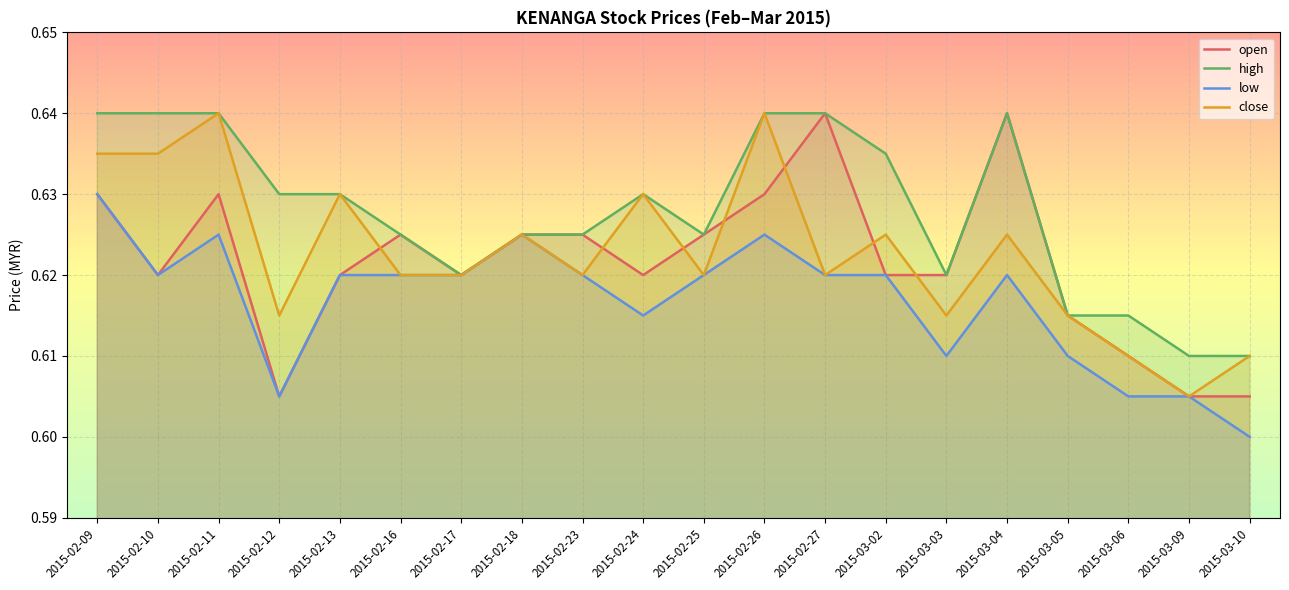

What is the average value of the high series?

0.6